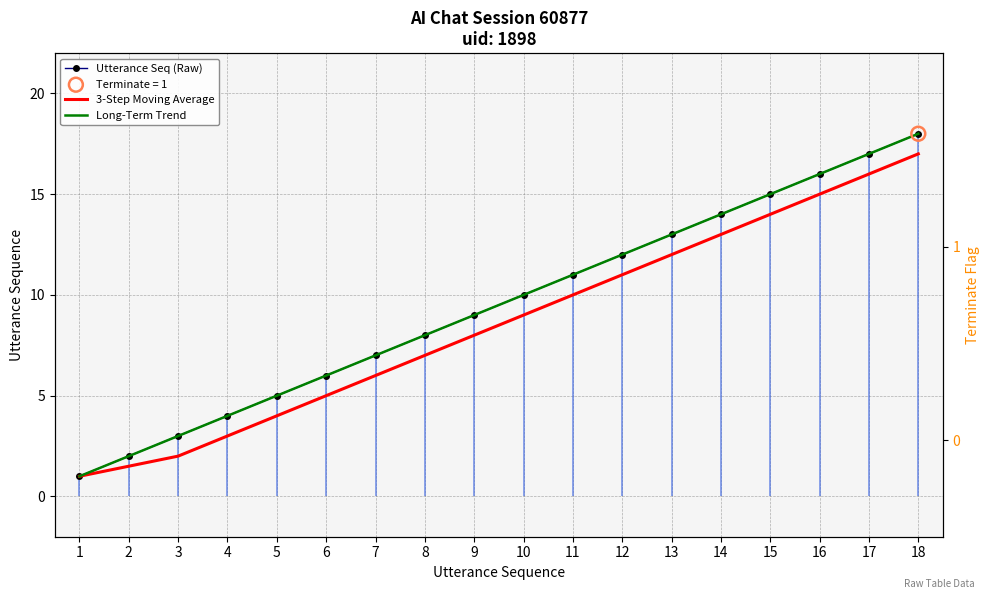

At which category is the sum across all series the highest?

18